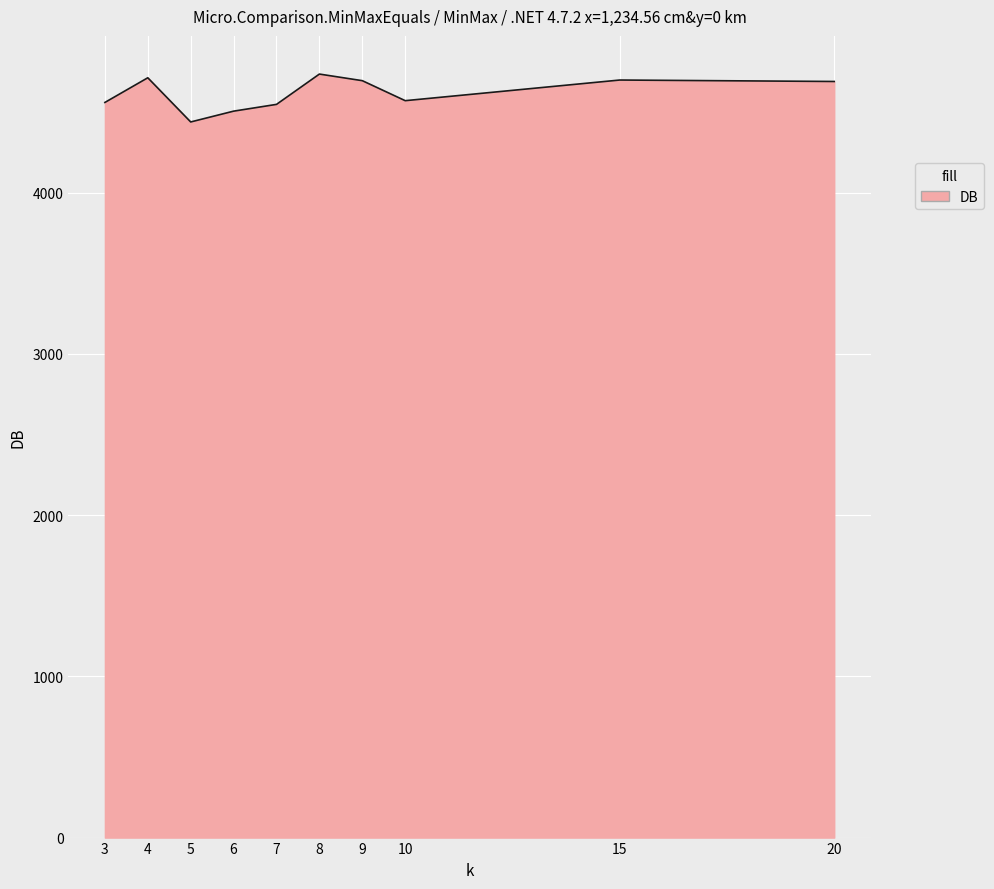

The value at 20 is 4689. True or false?

True